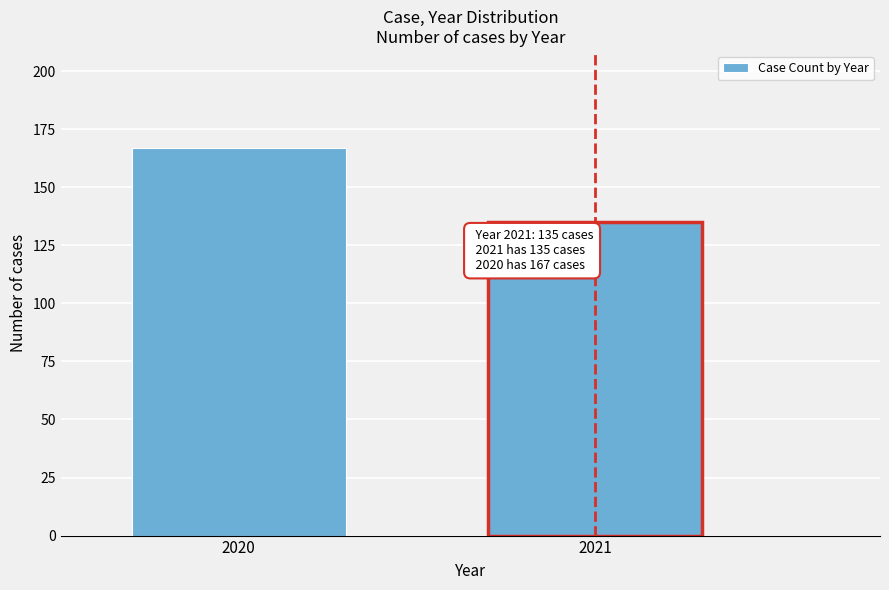

Reading left to right, list all the values displayed in this chart.

2020=167	2021=135